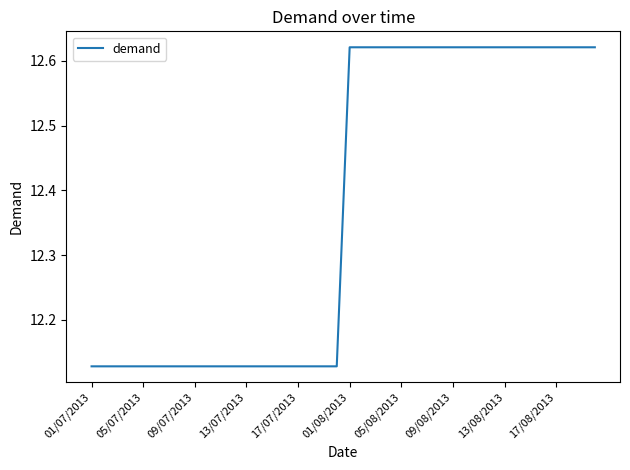

What is the difference between the maximum and minimum values?

0.5